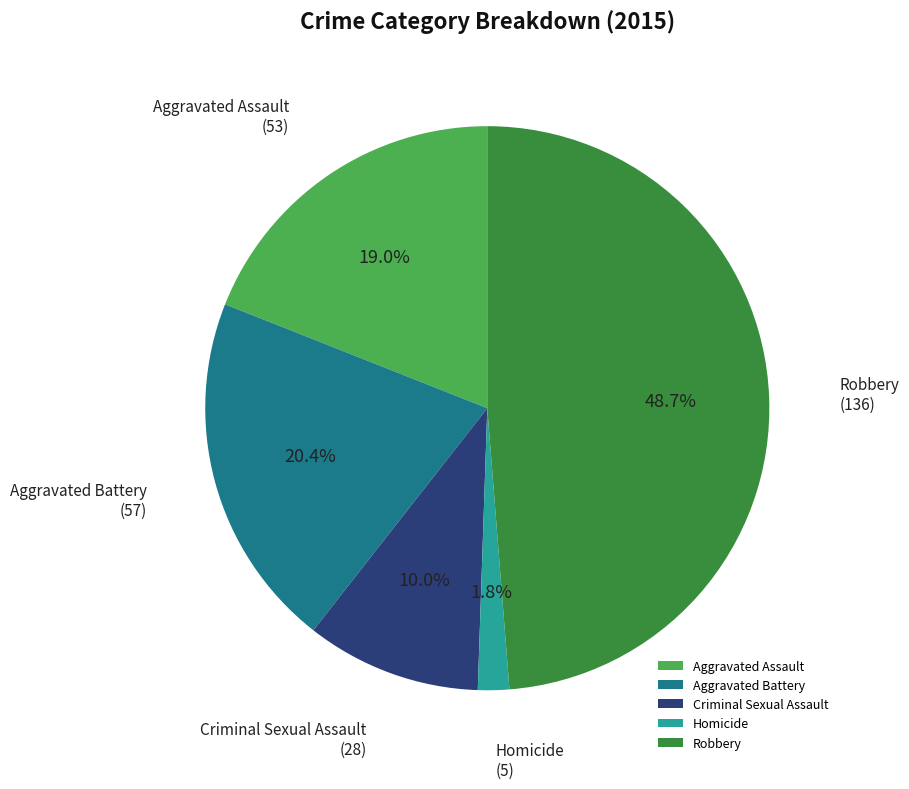

Which category has the biggest portion of the pie?

Robbery